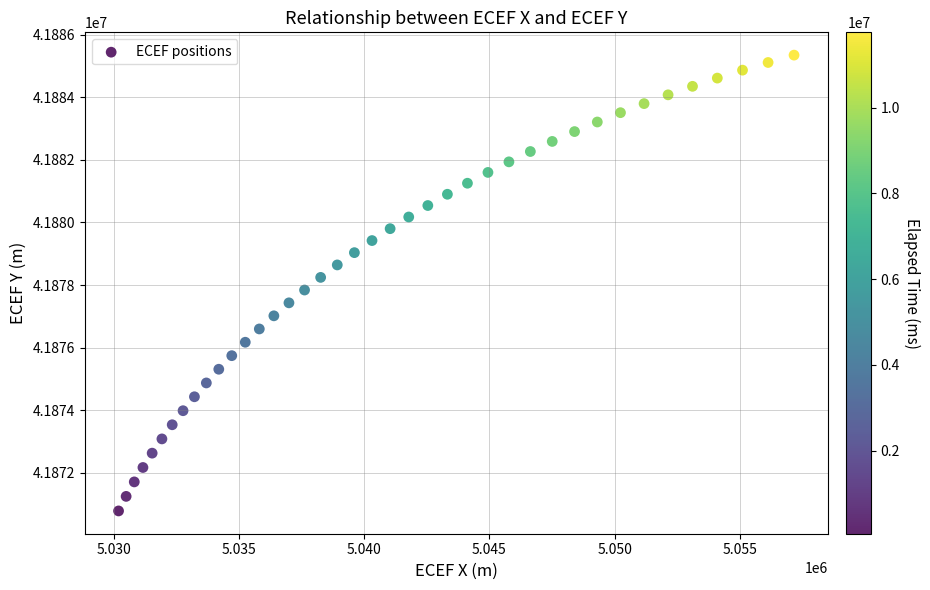

What is the range of X values (max minus min)?

26961.4